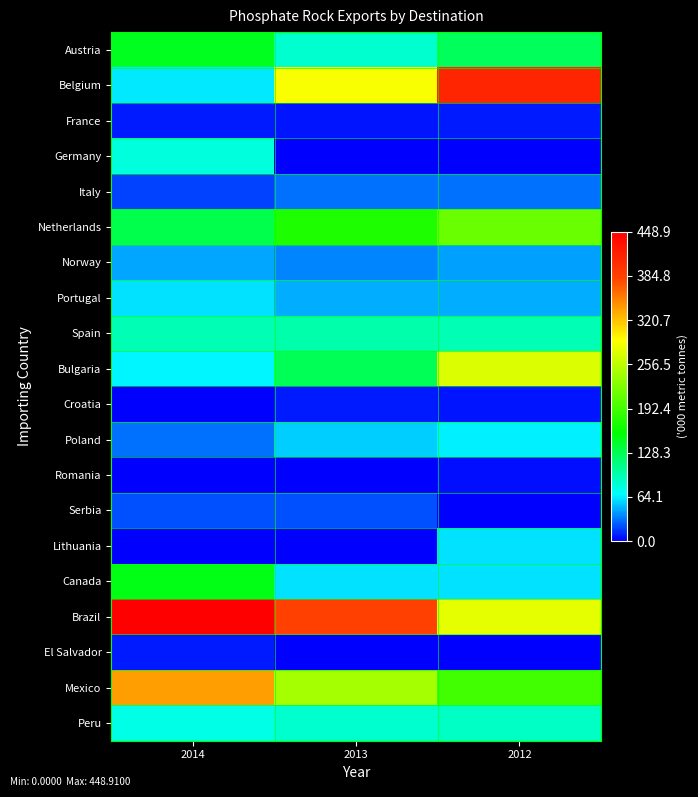

How many distinct data groups are displayed?

20